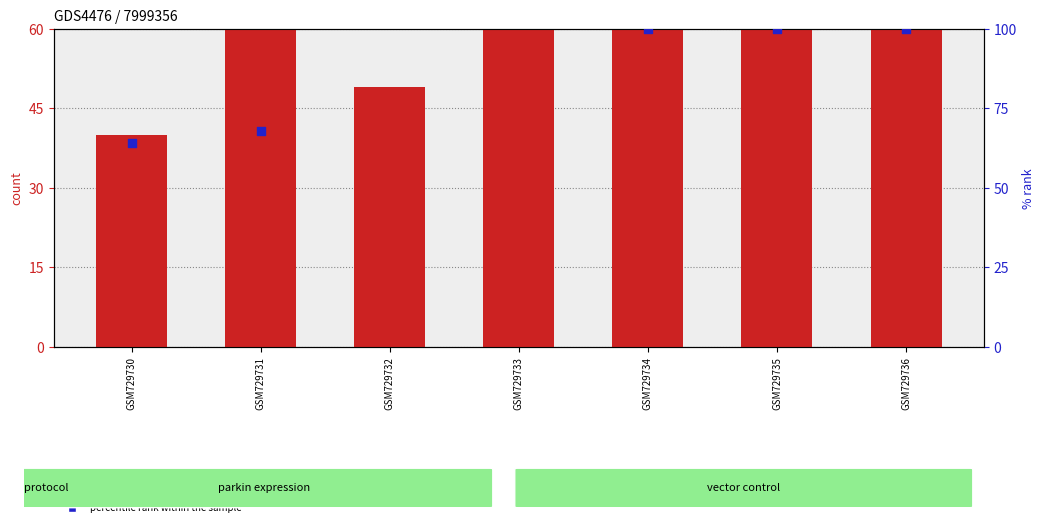

What is the total value across all series at GSM729733?

274